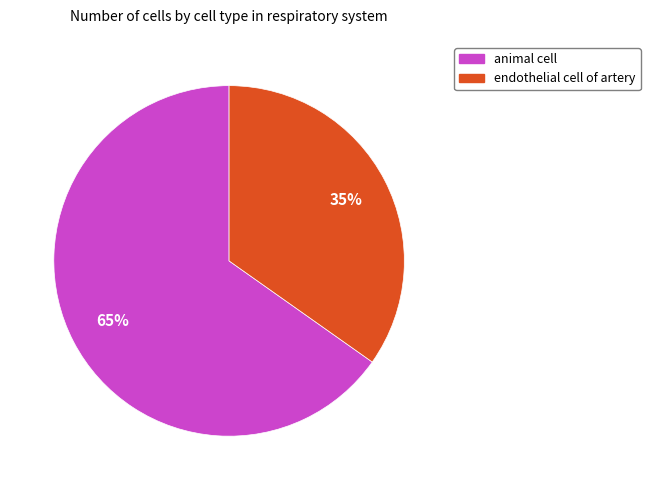

Is it true that animal cell is 57% of the pie?

False